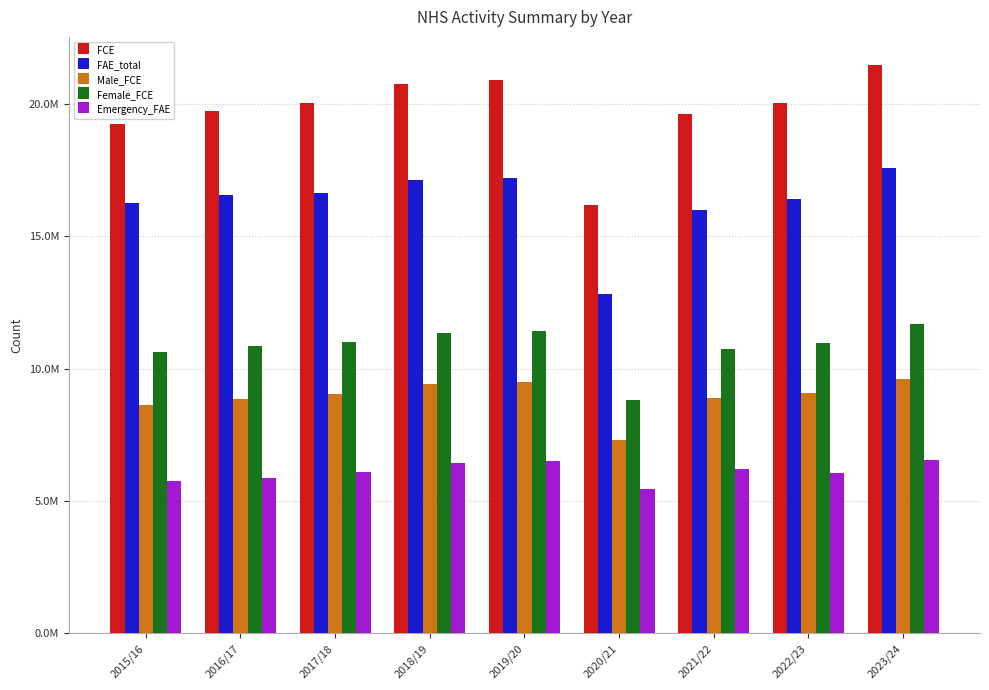

Which series has the widest spread of values?

FCE